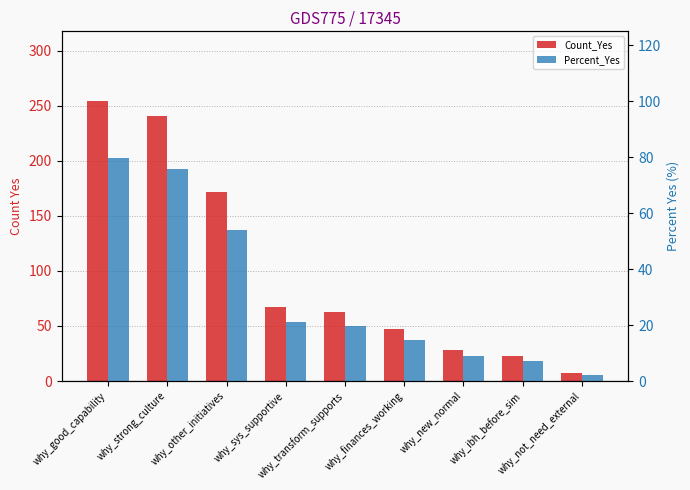

What is the value of the Percent_Yes bar at the 2nd from the left?

75.8